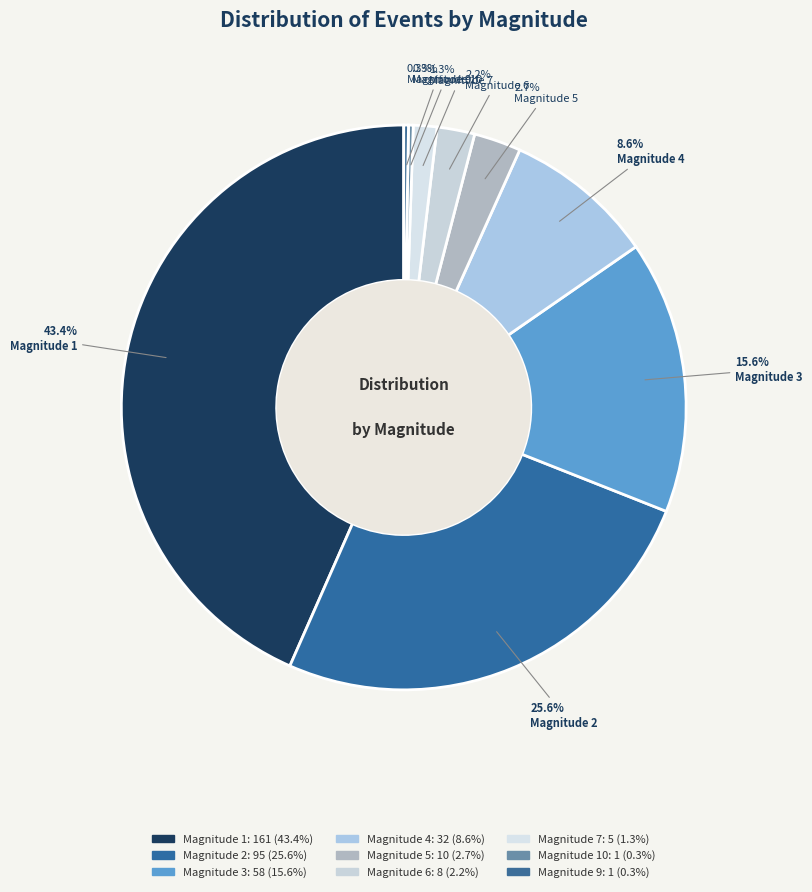

Count the number of slices in the pie.

9